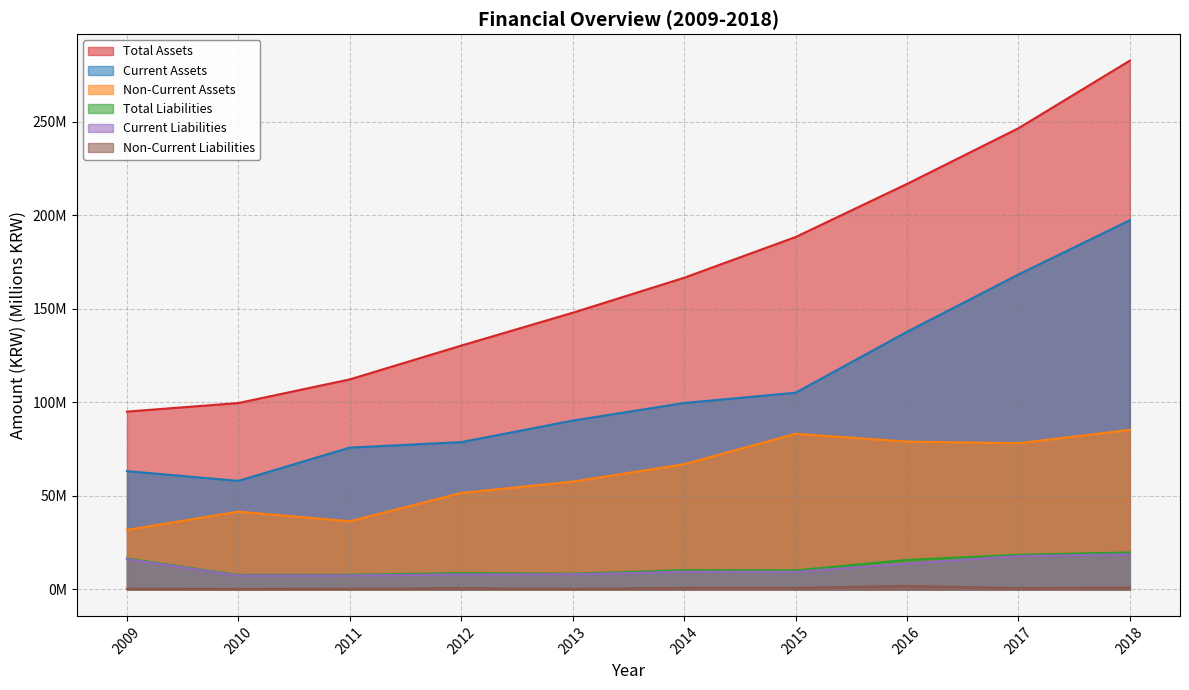

What is the difference between the highest and lowest values at 2009?

94.7